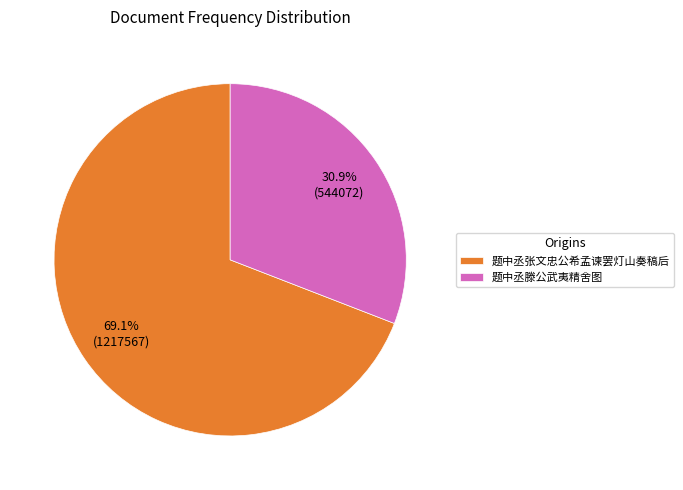

What is the ratio of the value at 题中丞滕公武夷精舍图 to the value at 题中丞张文忠公希孟谏罢灯山奏稿后?

0.4